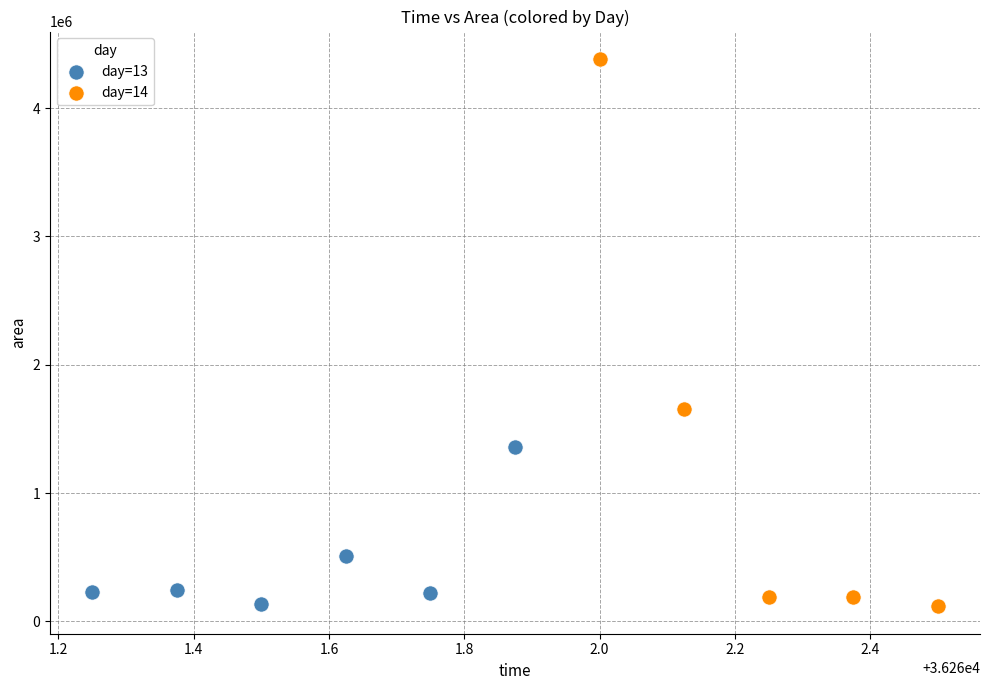

Which series reaches the maximum Y coordinate?

day=14